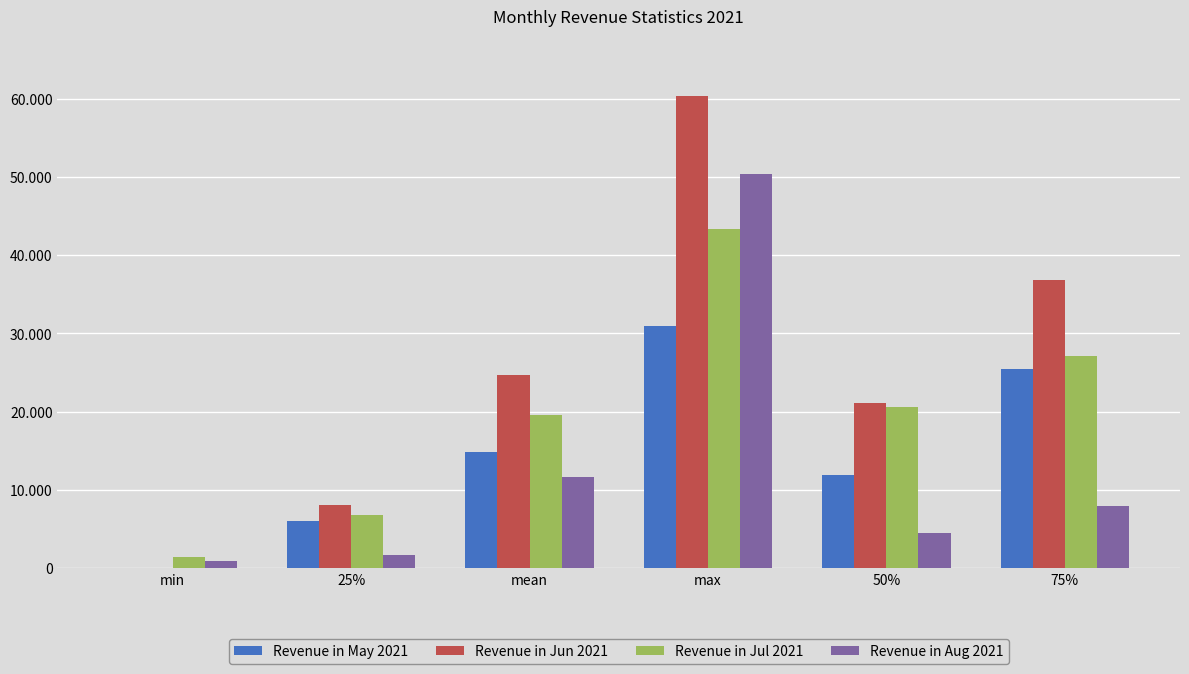

Rank the series by their maximum value, from highest to lowest.

Revenue in Jun 2021, Revenue in Aug 2021, Revenue in Jul 2021, Revenue in May 2021